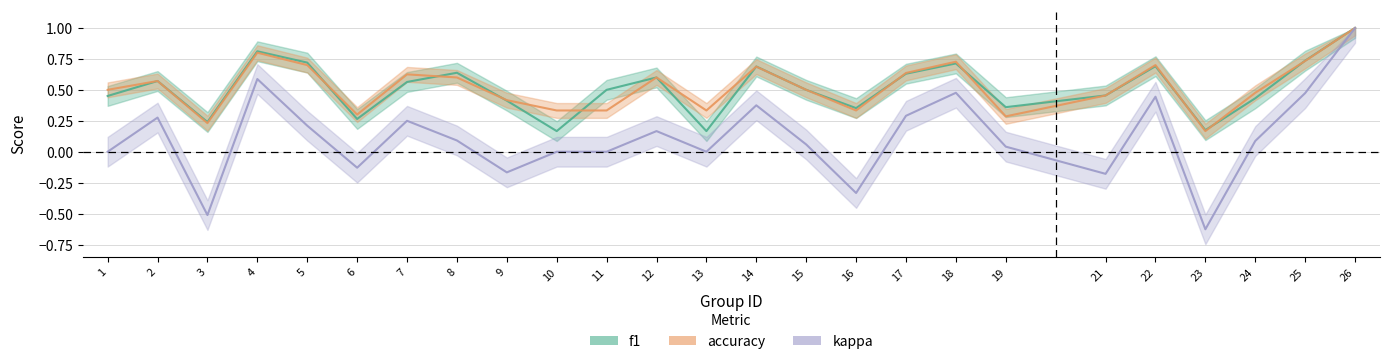

Reading left to right, extract all data points from this chart.

f1: 0.5	0.6	0.2	0.8	0.7	0.3	0.6	0.6	0.4	0.2	0.5	0.6	0.2	0.7	0.5	0.4	0.6	0.7	0.4	0.5	0.7	0.2	0.4	0.7	1.0
accuracy: 0.5	0.6	0.2	0.8	0.7	0.3	0.6	0.6	0.4	0.3	0.3	0.6	0.3	0.7	0.5	0.3	0.6	0.7	0.3	0.5	0.7	0.2	0.5	0.7	1.0
kappa: 0.0	0.3	-0.5	0.6	0.2	-0.1	0.2	0.1	-0.2	0.0	0.0	0.2	0.0	0.4	0.1	-0.3	0.3	0.5	0.0	-0.2	0.4	-0.6	0.1	0.5	1.0